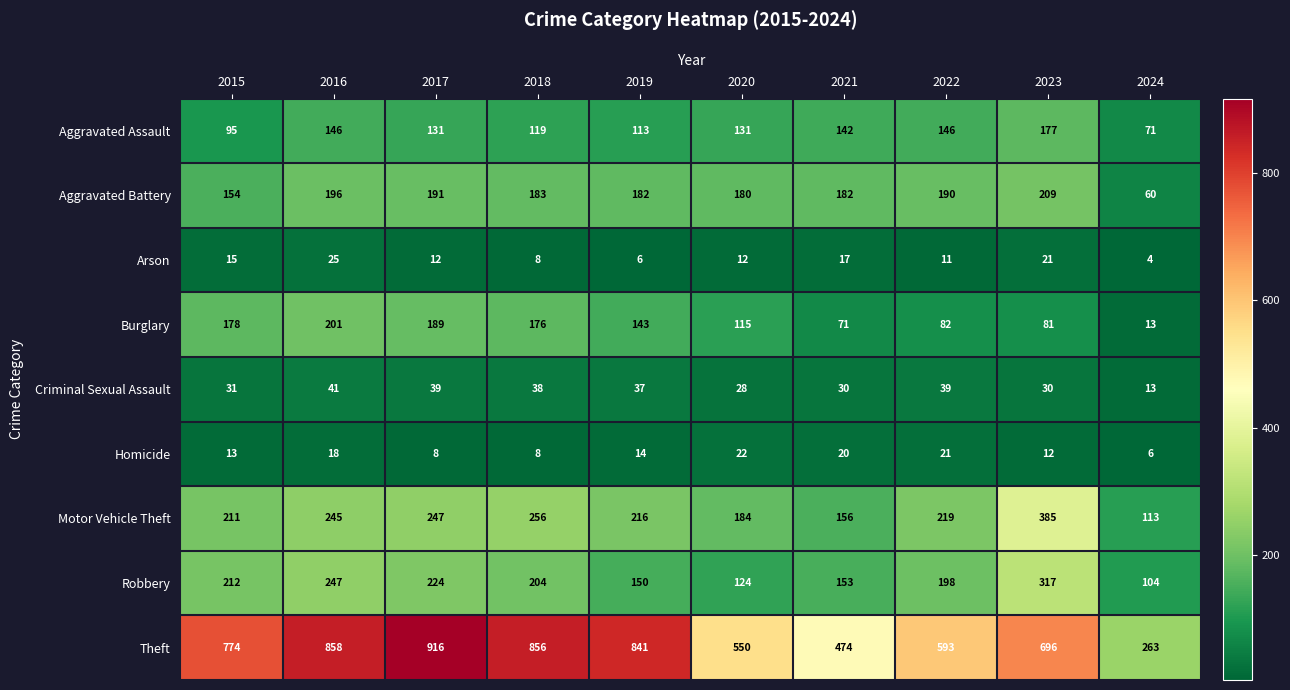

What is the minimum value shown in the chart?

4